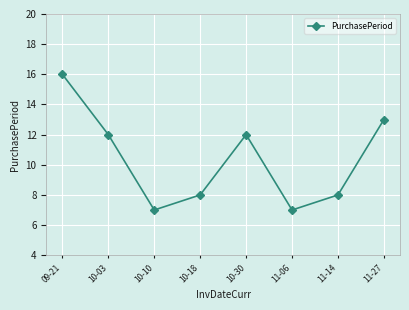

Is this an area chart (filled region under the line)?

No